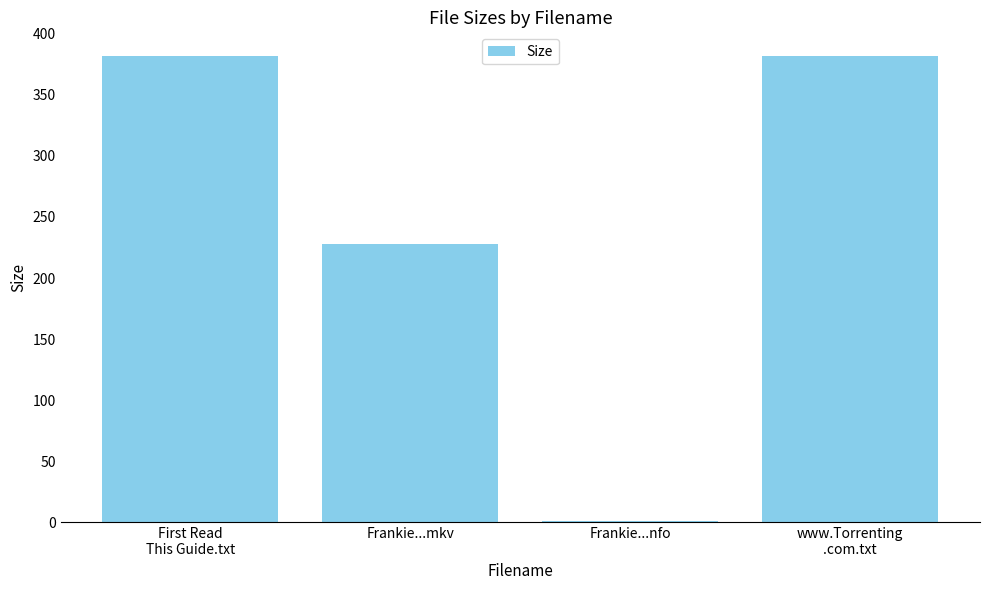

Which has a higher value, Frankie...mkv or Frankie...nfo?

Frankie...mkv